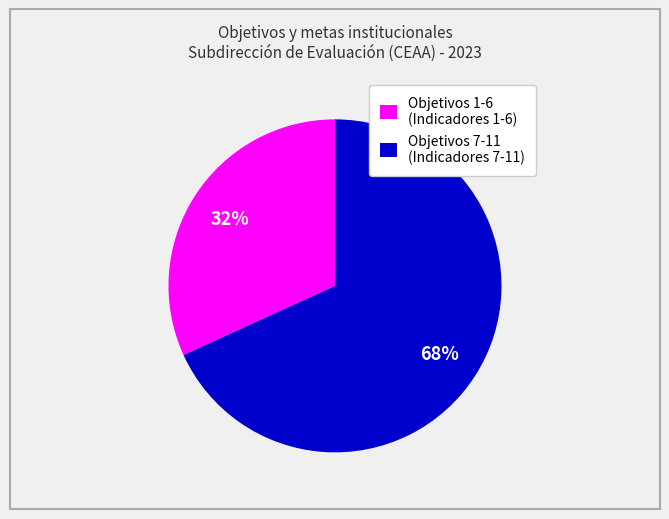

To the nearest percent, what percentage of the pie is Objetivos 1-6 (Indicadores 1-6)?

32%